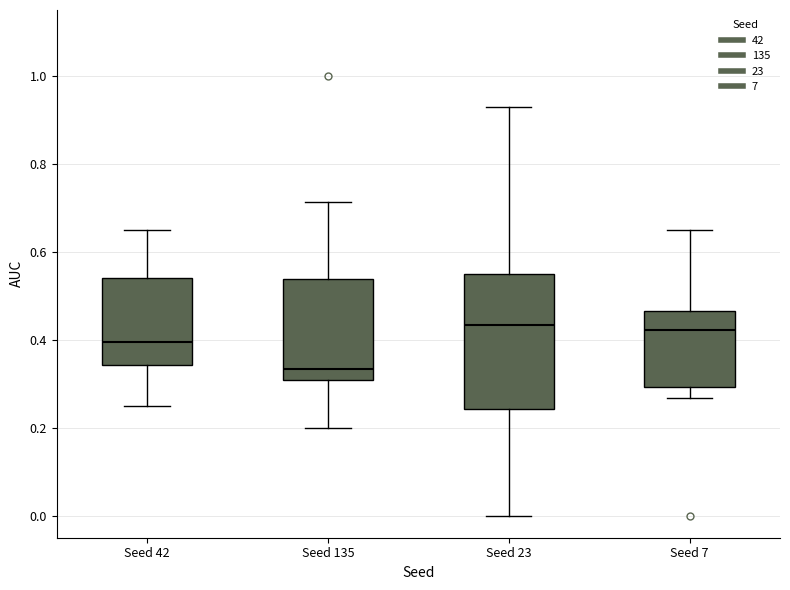

Where is the lower edge of the box for Seed 135 on the y-axis? The values are not printed on the chart, so give them approximately, as read against the axis.

0.30